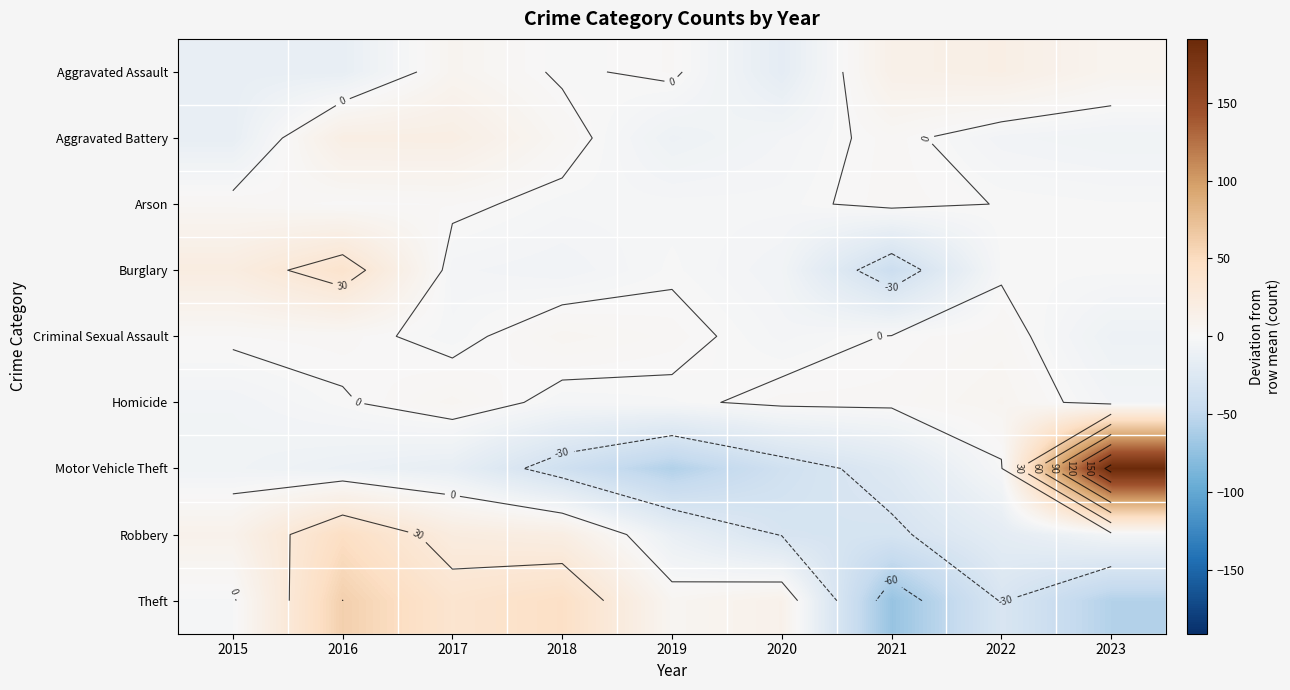

What is the spread (max minus min) of values at 2022?

45.7